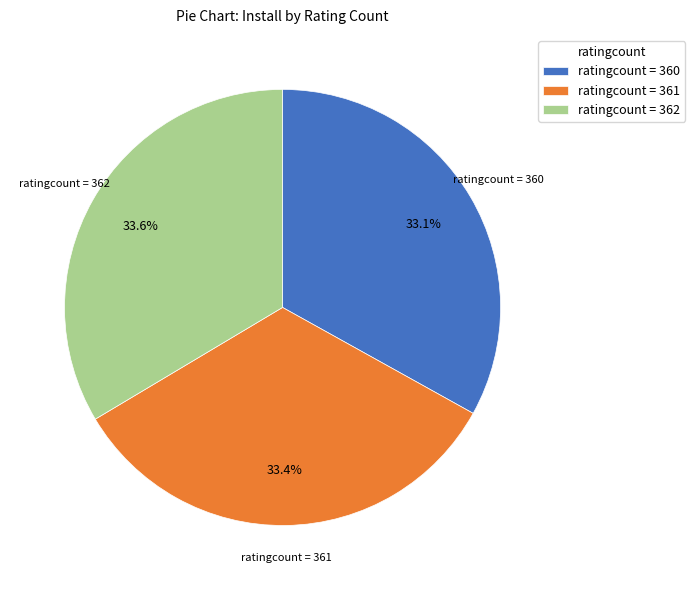

Does any single category account for the majority?

No